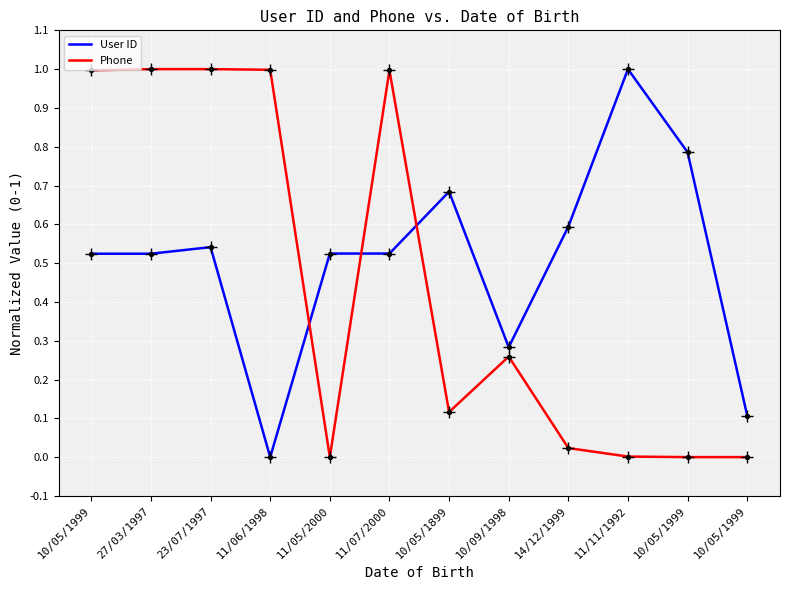

Does the chart have visible grid lines?

Yes